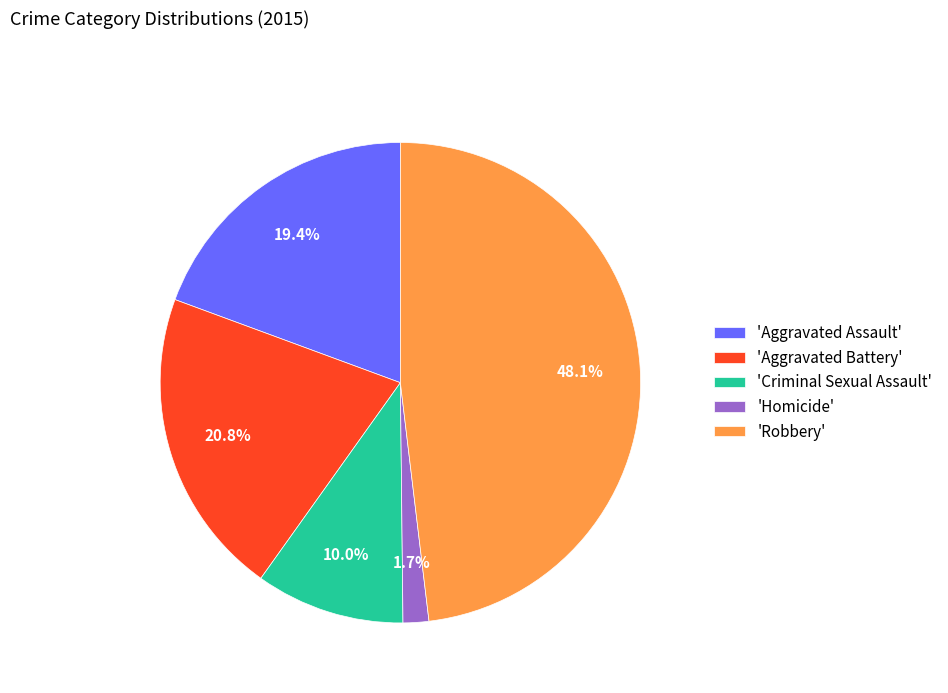

Which category has the biggest portion of the pie?

'Robbery'